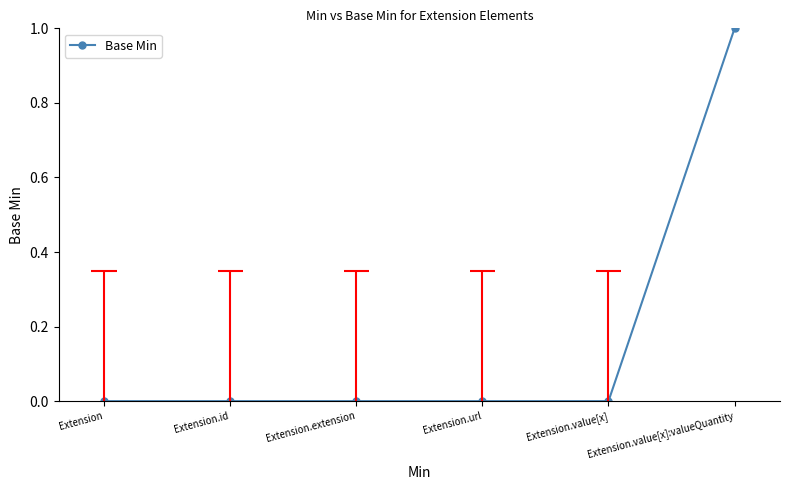

Does the chart display data point markers on the line(s)?

Yes